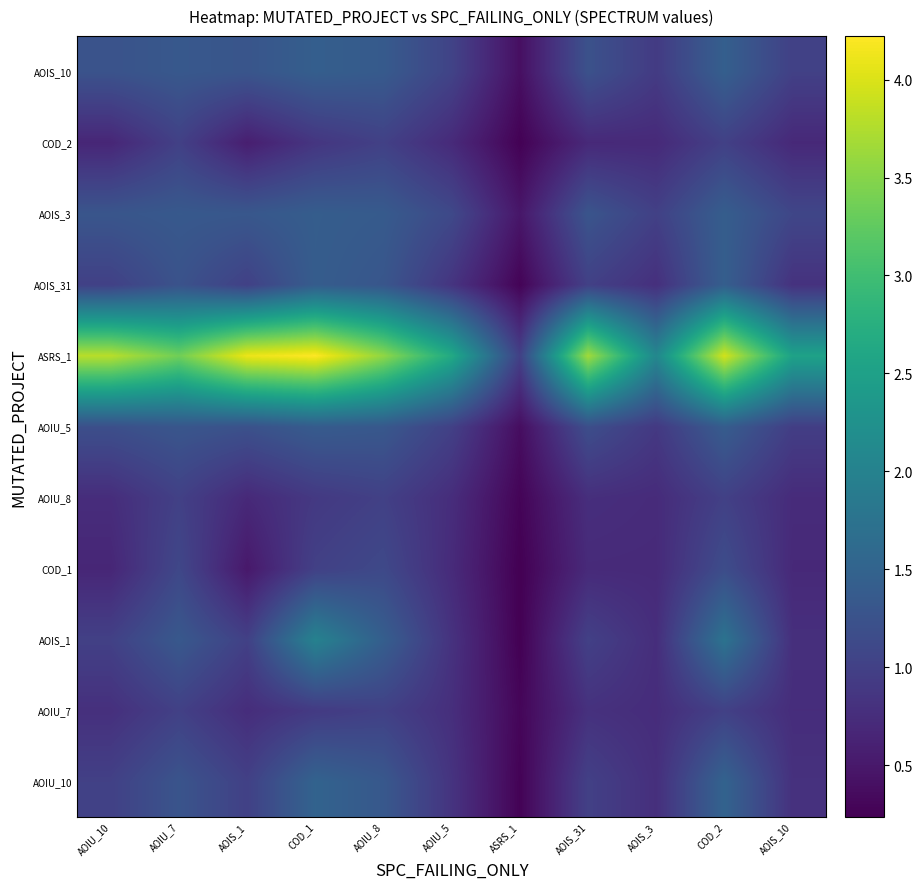

Rank the series at AOIS_31 from highest to lowest value.

ASRS_1, AOIS_3, AOIS_10, AOIU_5, AOIS_31, AOIU_10, AOIS_1, AOIU_7, AOIU_8, COD_1, COD_2